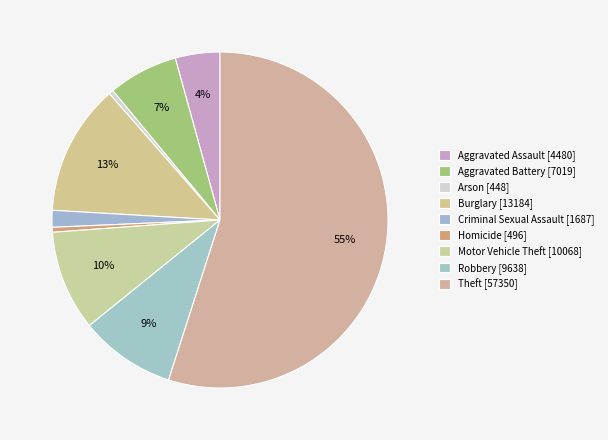

Is the sum of Theft and Robbery greater than half?

Yes